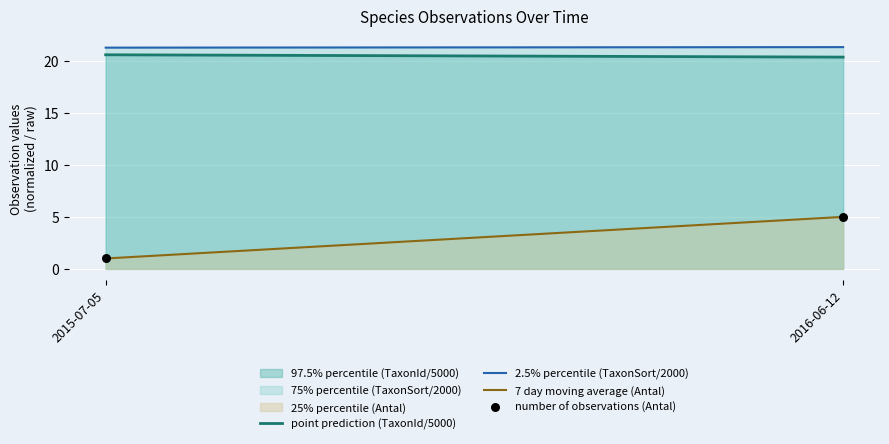

What is the average Y value?

3